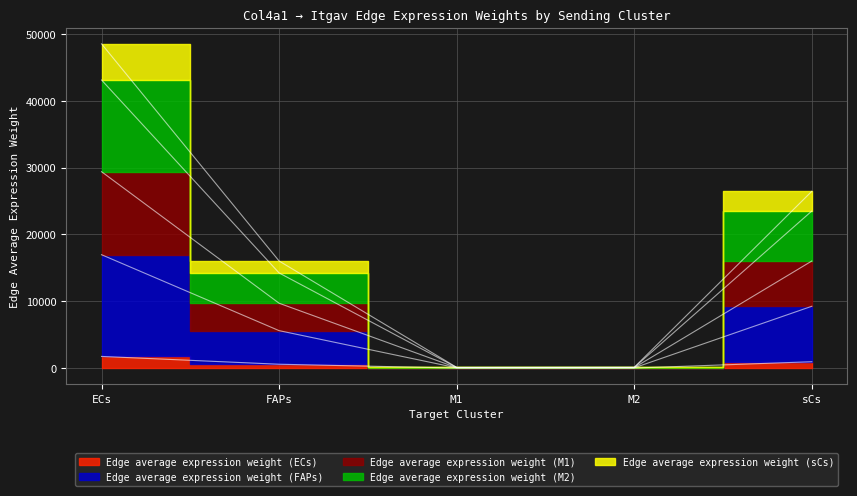

What is the highest value of the Edge average expression weight (M1) series?

29396.5